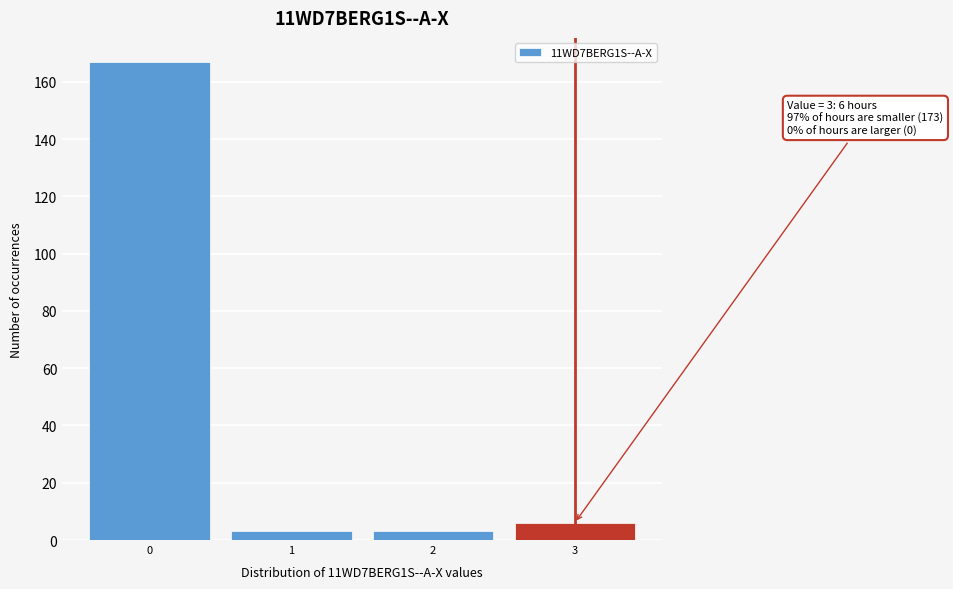

Which range on the x-axis has the tallest bar?

-0.5 to 0.5